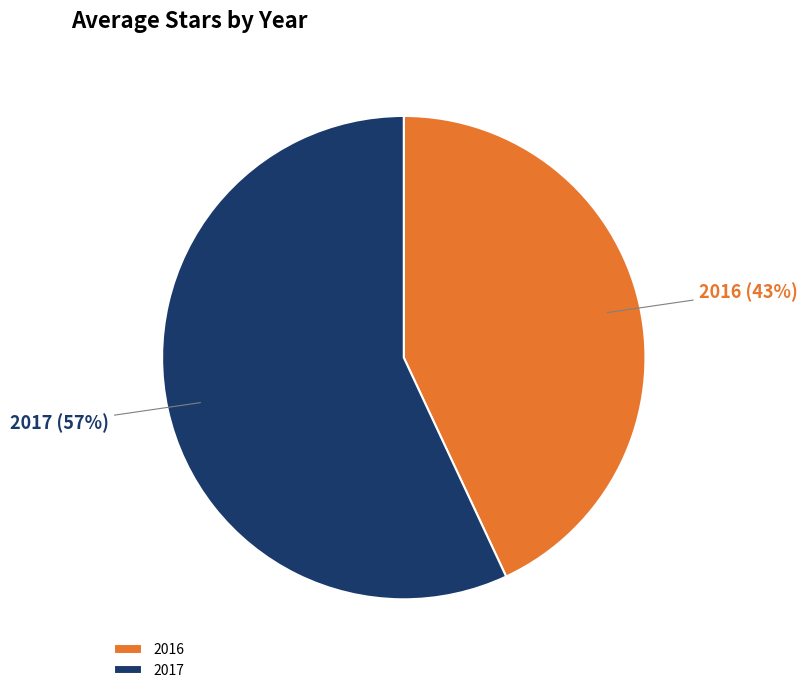

Is it true that 2017 is 57% of the pie?

True